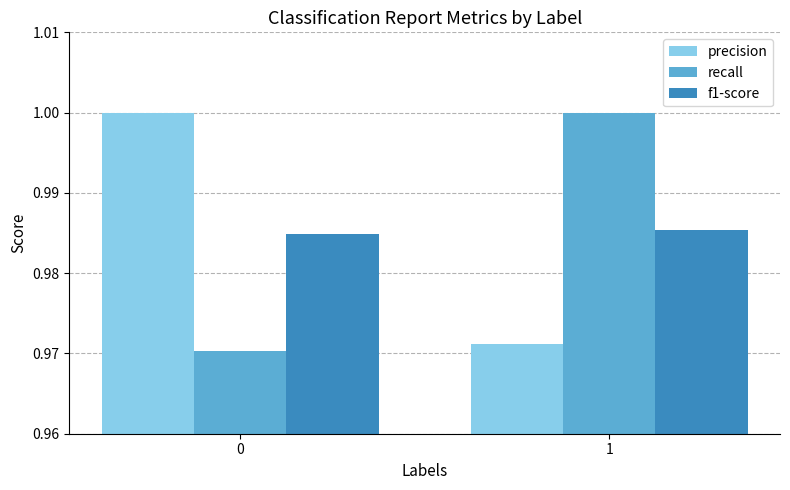

List the labels in order of recall value, largest first.

1, 0